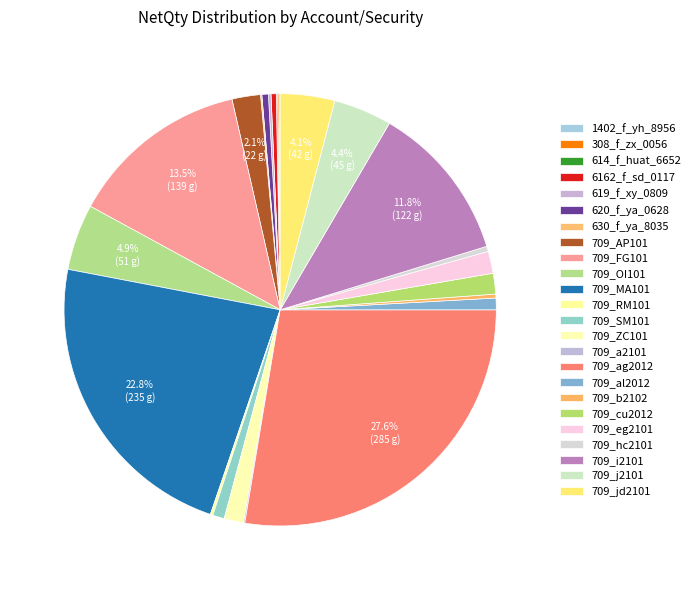

Is it true that 709_jd2101 is 4% of the pie?

True